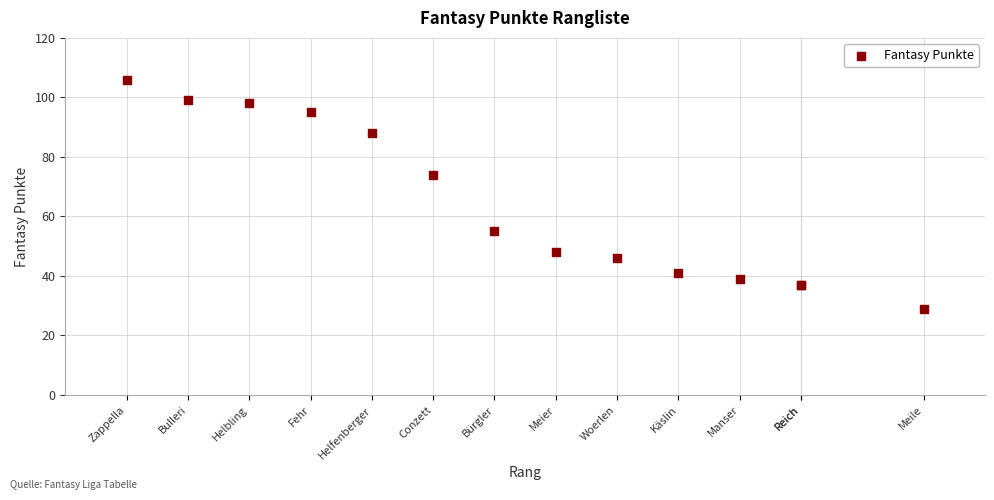

What Y value in the scatter plot is closest to 67?

74